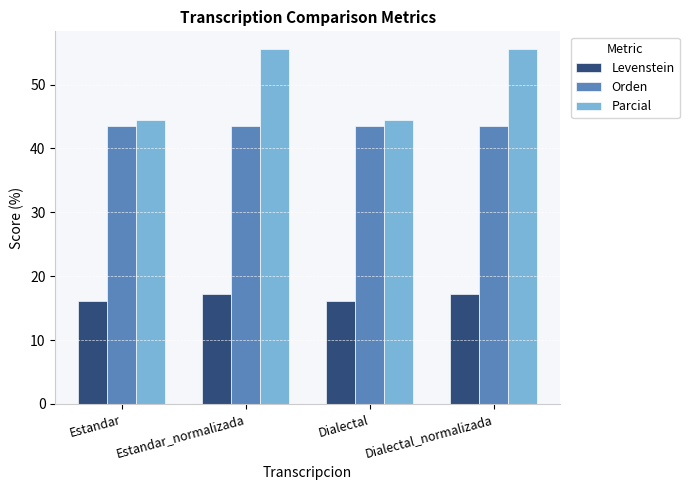

What is the highest value of the Parcial series?

55.6